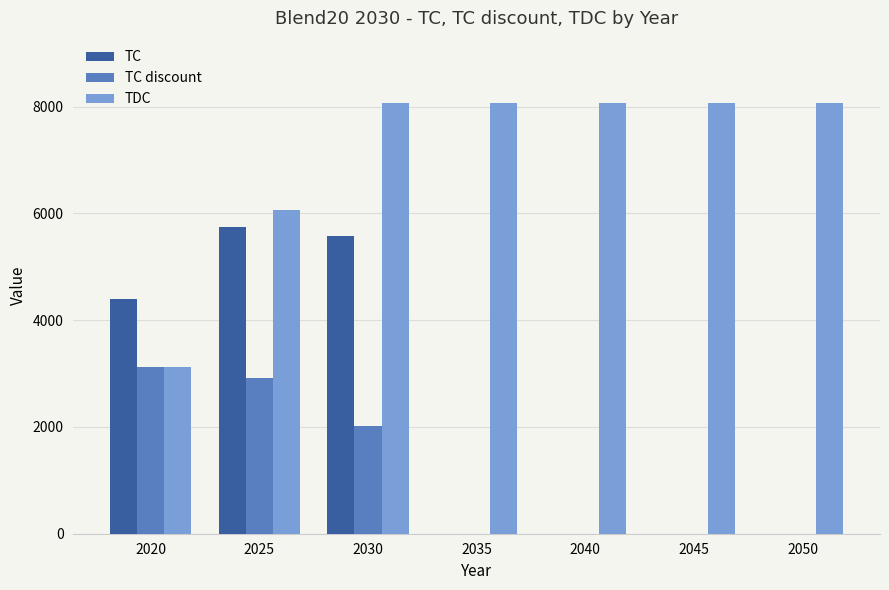

Reading left to right, extract all data points from this chart.

TC: 2020=4391.9	2025=5747.9	2030=5576.0	2035=0.0	2040=0.0	2045=0.0	2050=0.0
TC discount: 2020=3131.4	2025=2921.9	2030=2021.0	2035=0.0	2040=0.0	2045=0.0	2050=0.0
TDC: 2020=3131.4	2025=6053.3	2030=8074.3	2035=8074.3	2040=8074.3	2045=8074.3	2050=8074.3